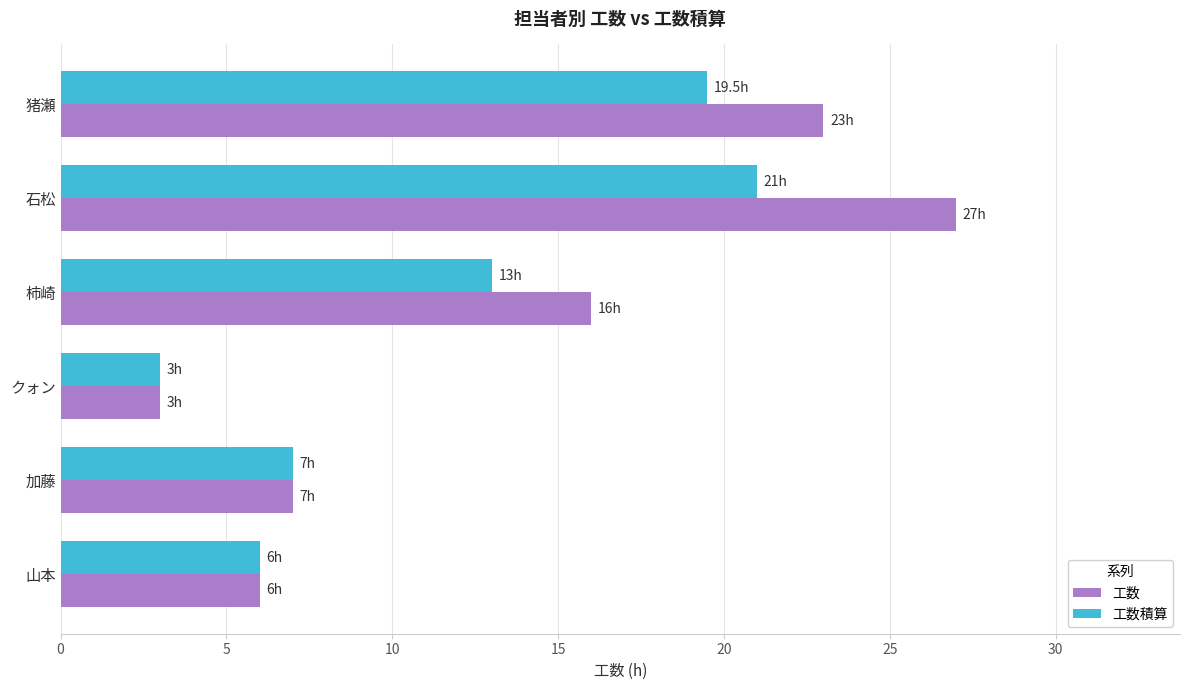

Which series has the largest range (max minus min)?

工数